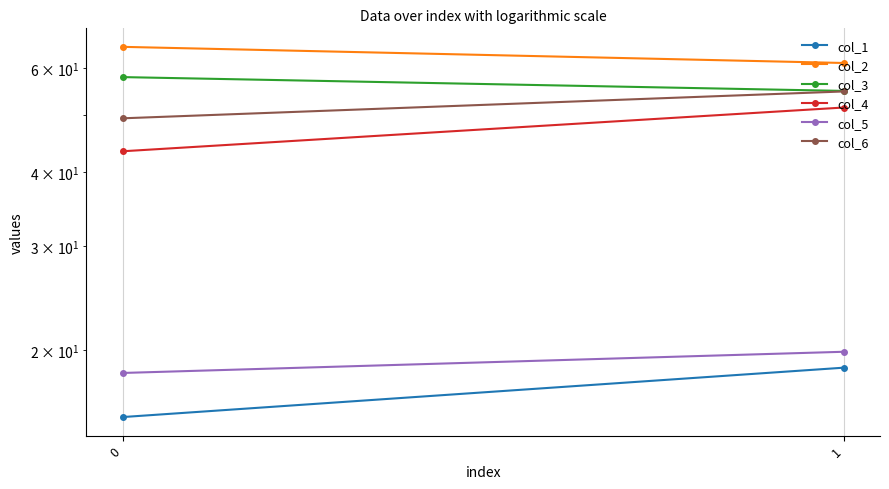

How many series are shown in this chart?

6